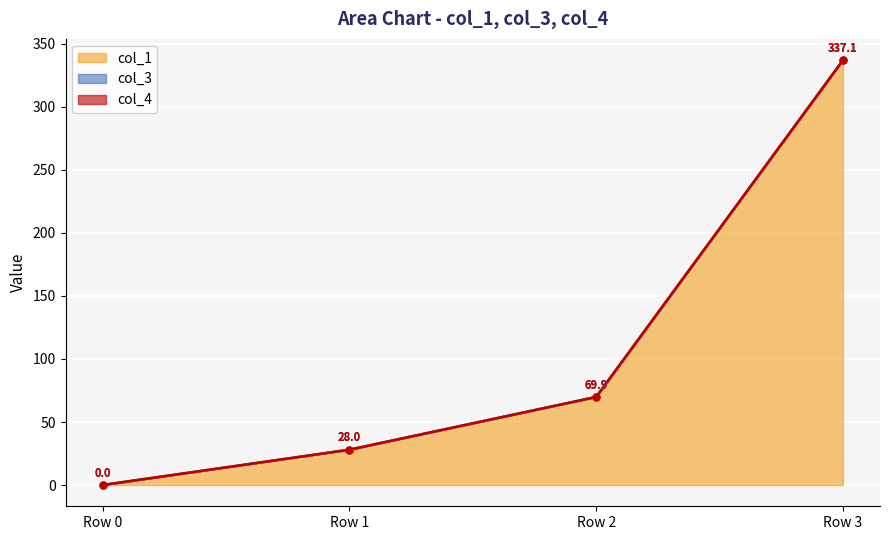

Reading left to right, extract all data points from this chart.

col_1: Row 0=0.0	Row 1=28.0	Row 2=69.9	Row 3=337.1
col_3: Row 0=0.0	Row 1=0.0	Row 2=0.0	Row 3=0.0
col_4: Row 0=0.0	Row 1=0.0	Row 2=0.0	Row 3=0.0